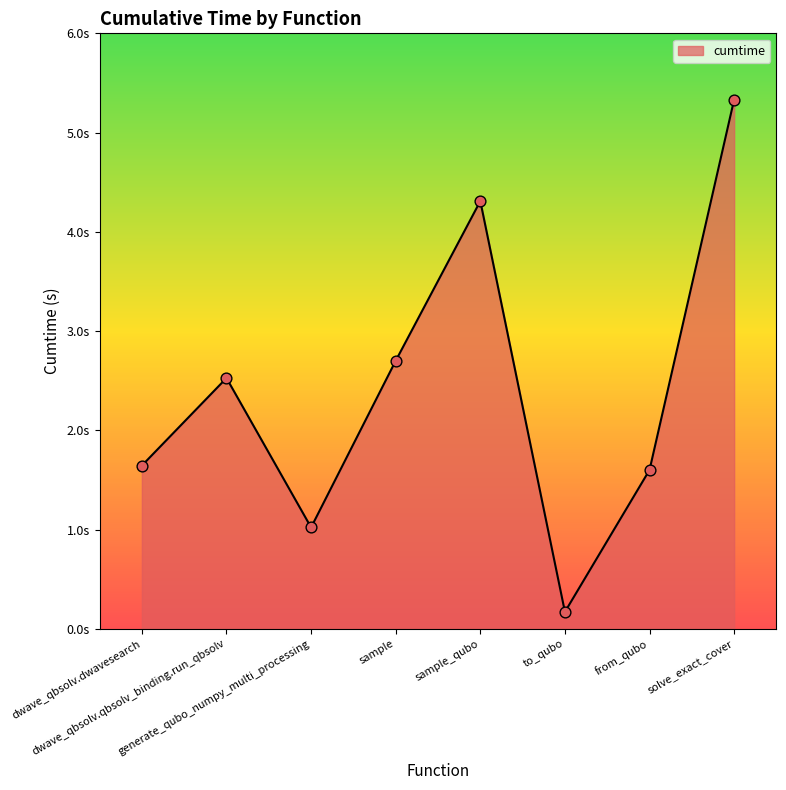

Does the chart have visible grid lines?

No